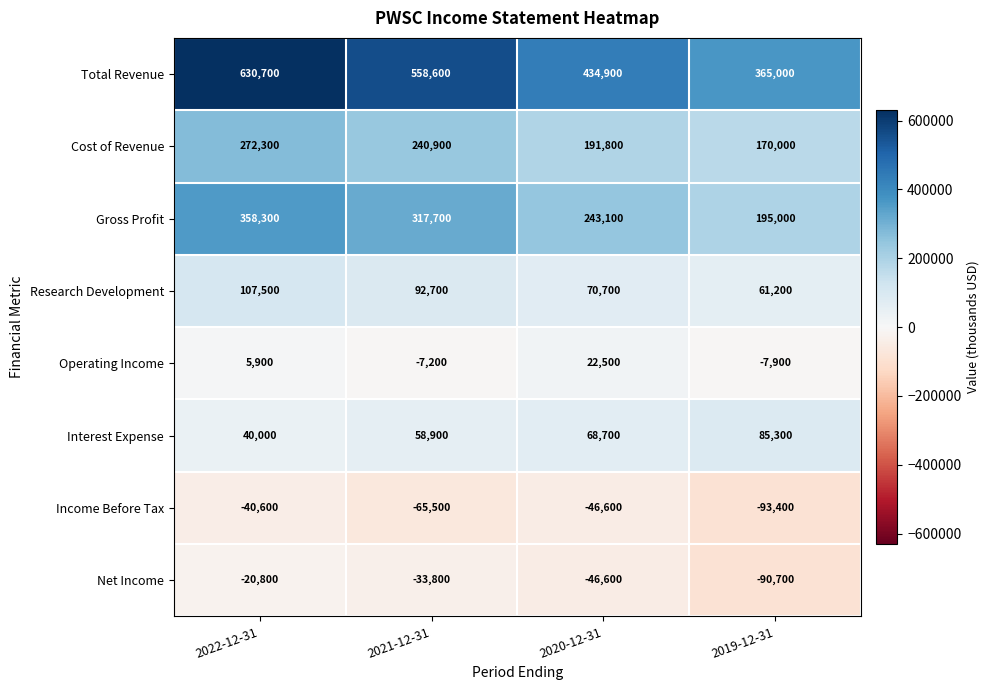

True or false: Total Revenue has a value of 600247 at 2020-12-31.

False